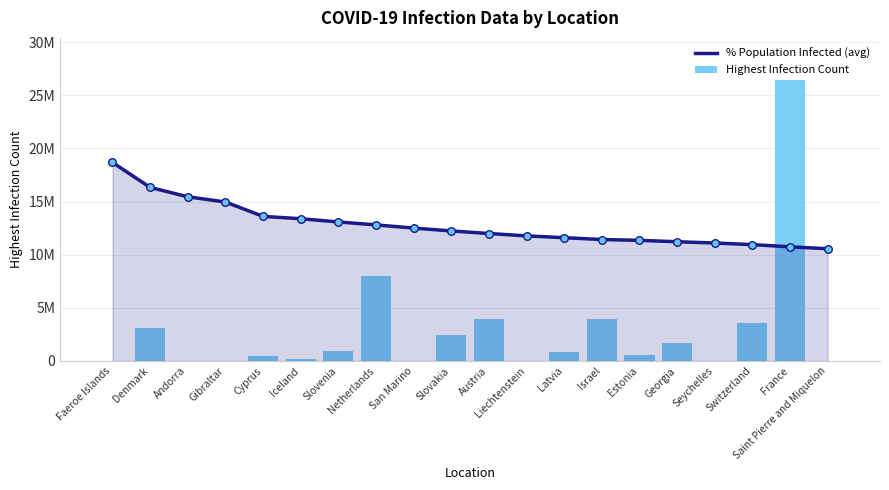

What are all the series names shown in the legend?

% Population Infected (avg), Highest Infection Count